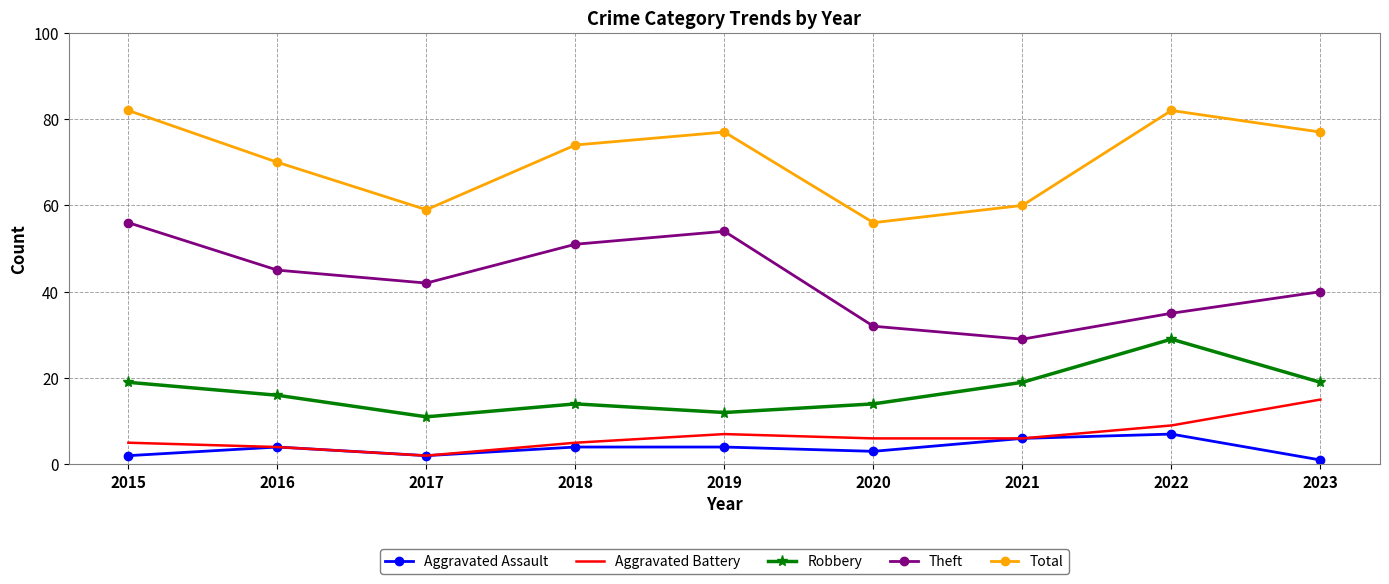

Between 2016 and 2017, which series saw the biggest shift?

Total